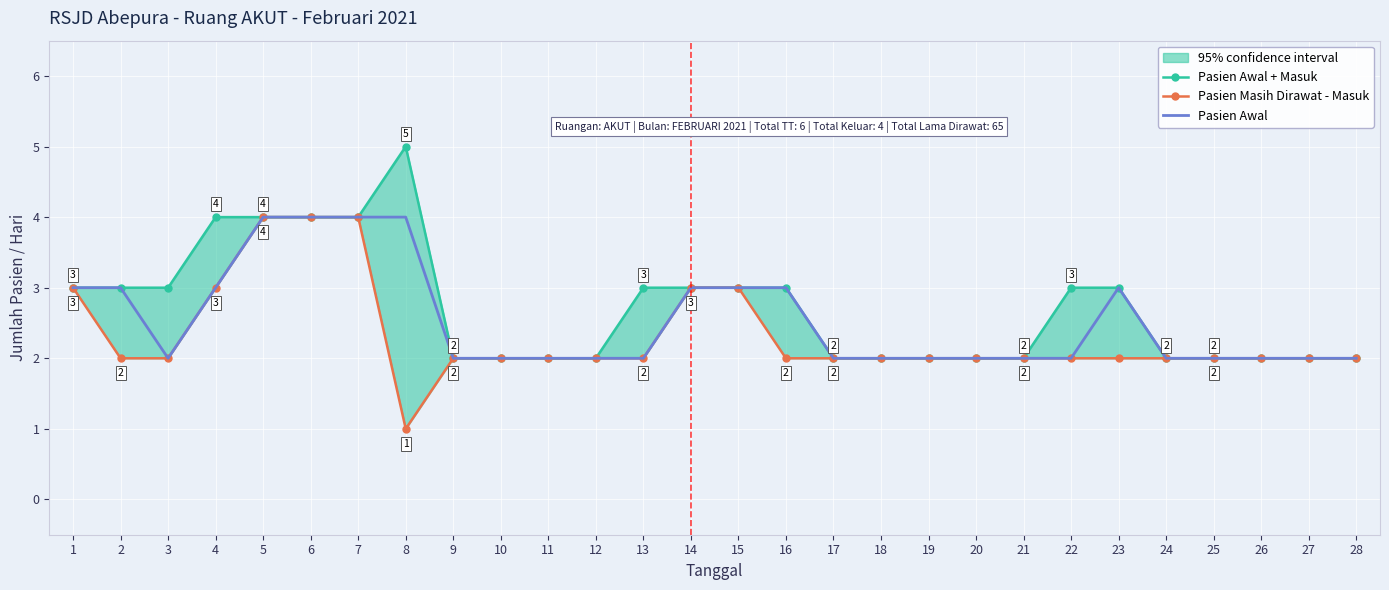

What is the value of the Pasien Awal point at the 18th from the left?

2